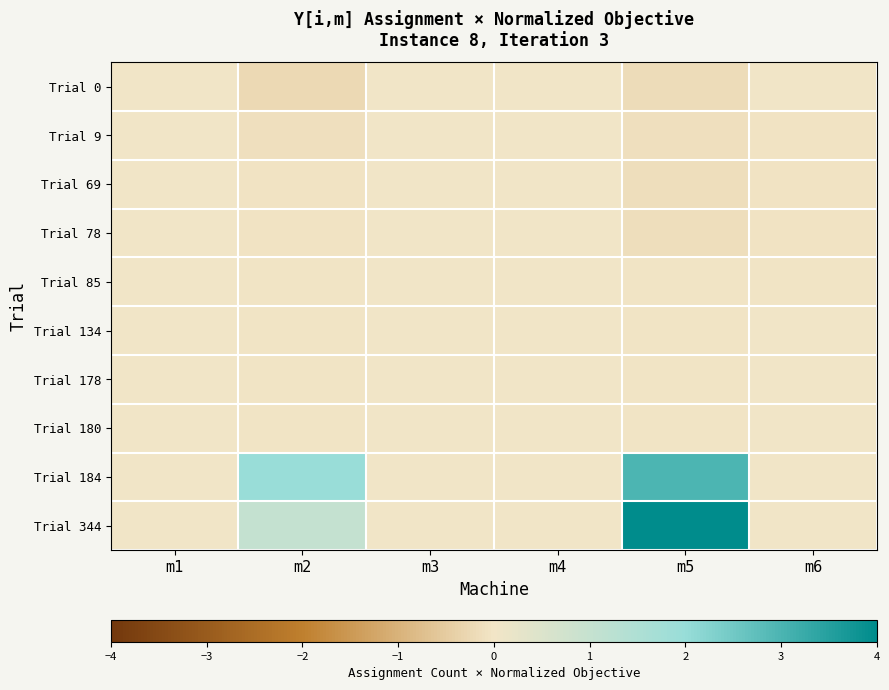

Which category has the highest value across all series?

m5